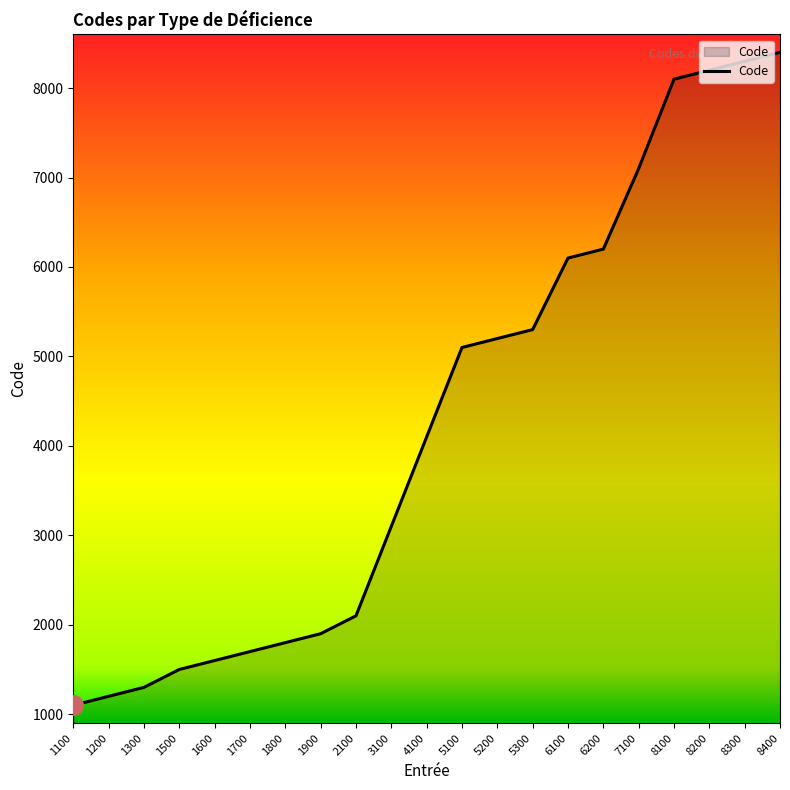

The value at 8200 is 11238. True or false?

False